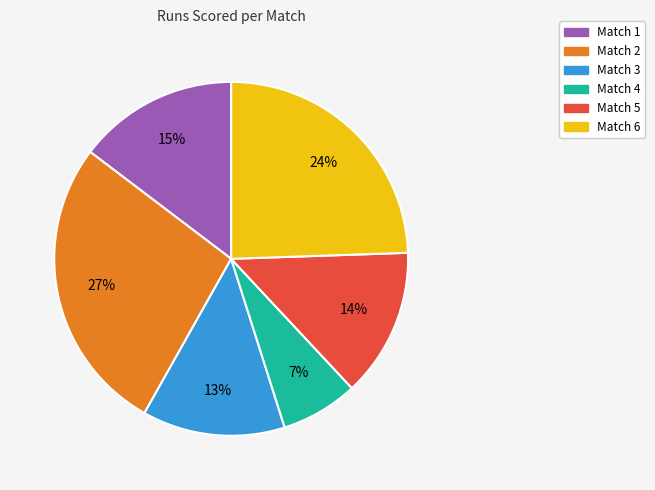

Does Match 1 account for over 50% of the chart?

No